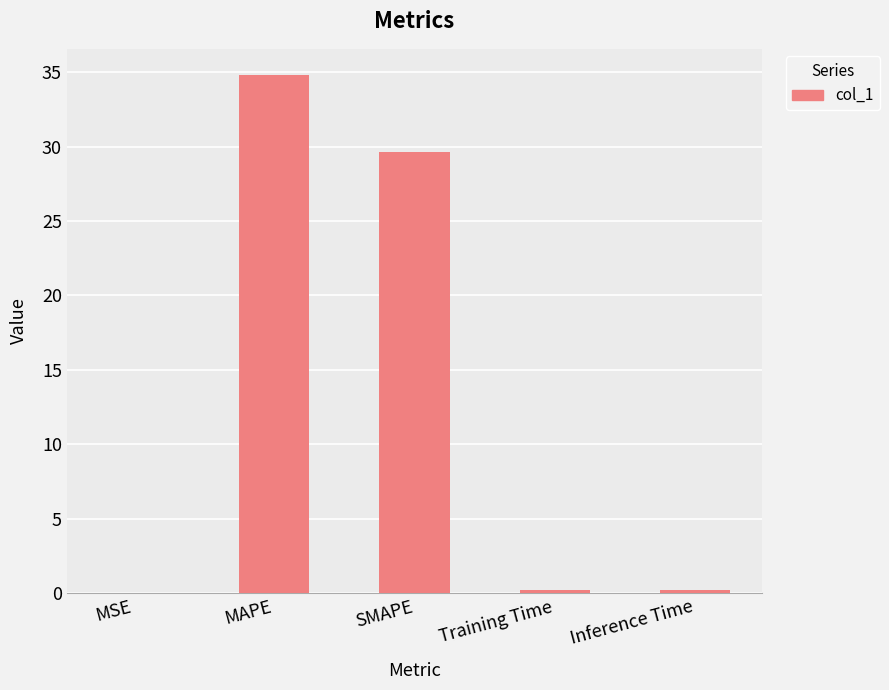

Does the chart contain stacked bars?

No